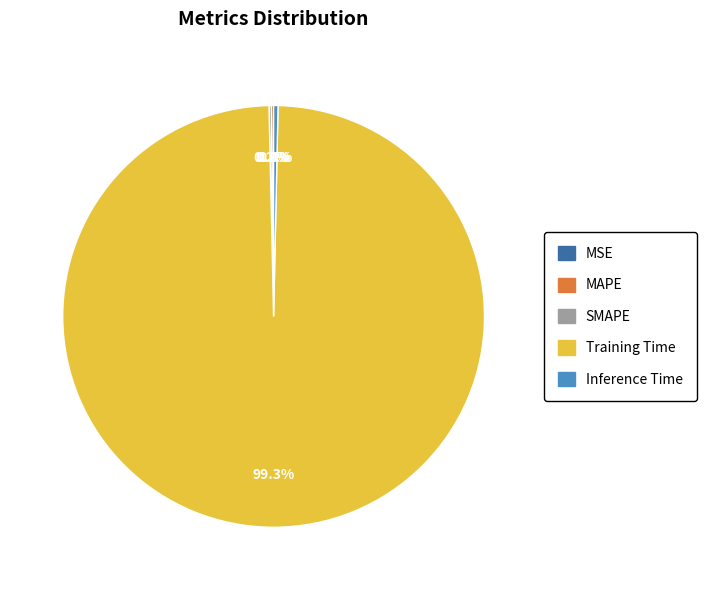

Does Training Time account for over 50% of the chart?

Yes